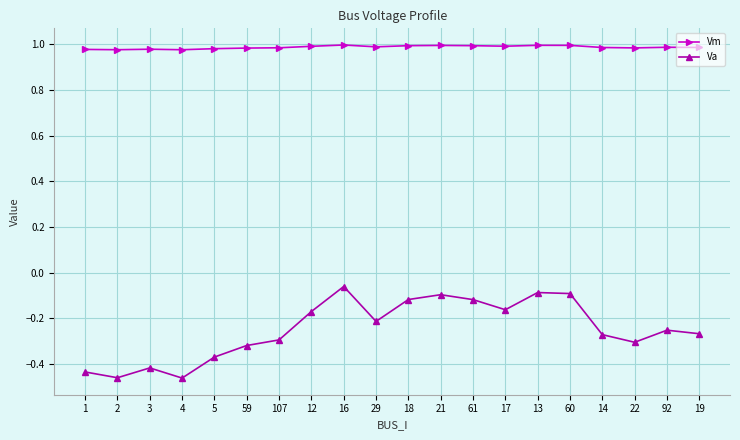

Which series has the widest spread of values?

Va